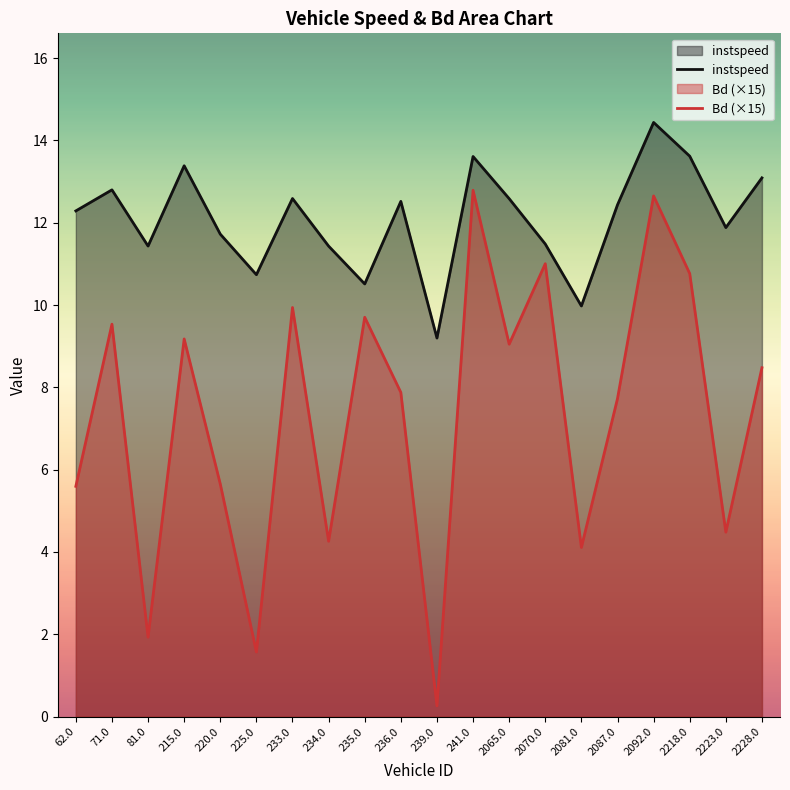

In instspeed, how many points are lower than both neighbors (excluding endpoints)?

6